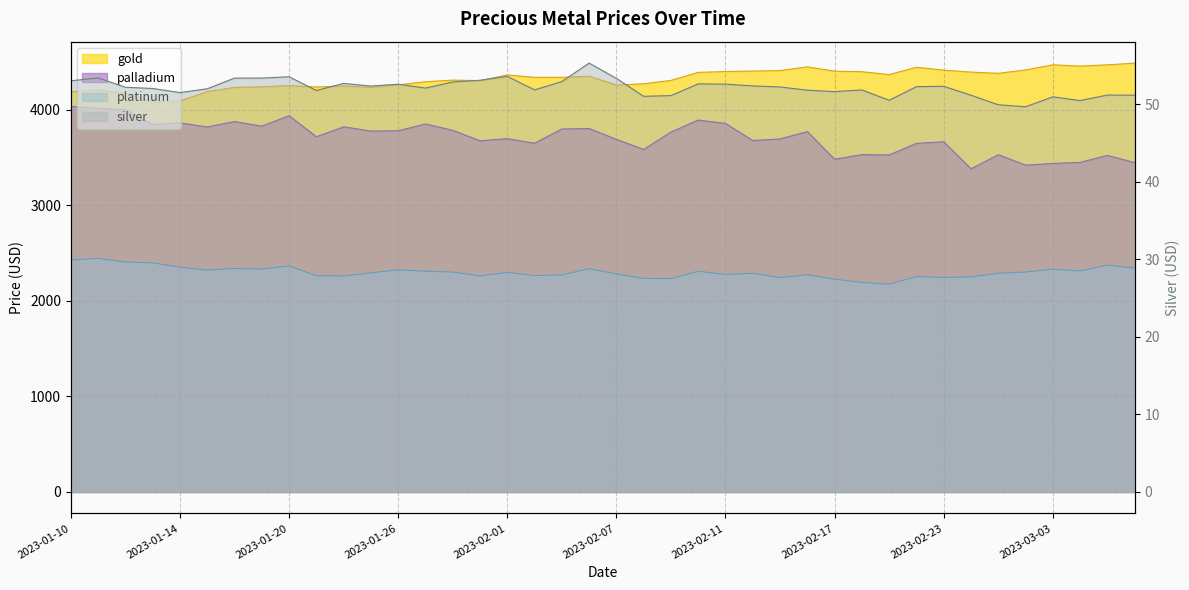

What is the spread (max minus min) of values at 2023-01-25?

4180.4